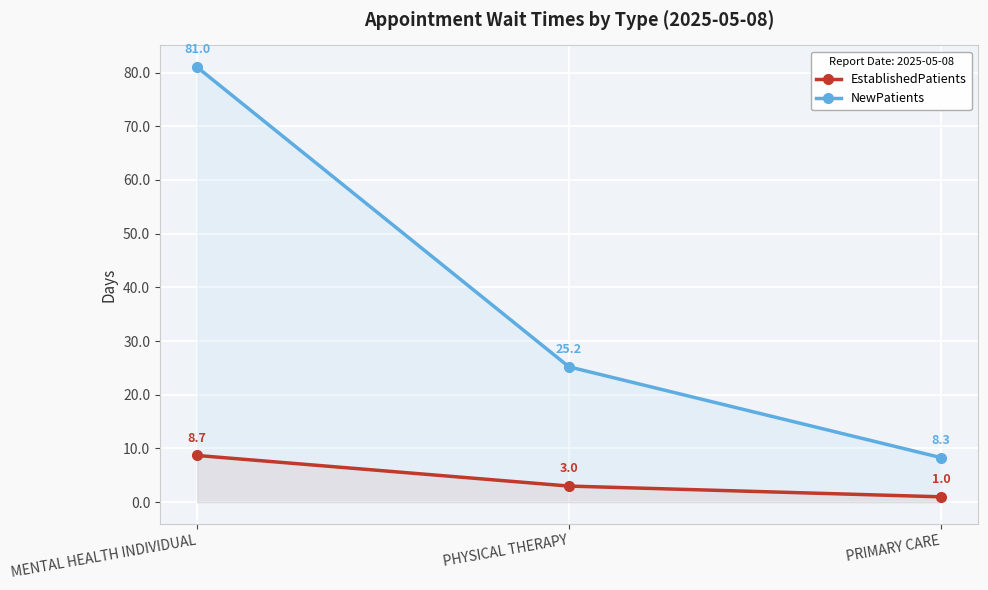

What is the average value of the EstablishedPatients series?

4.2